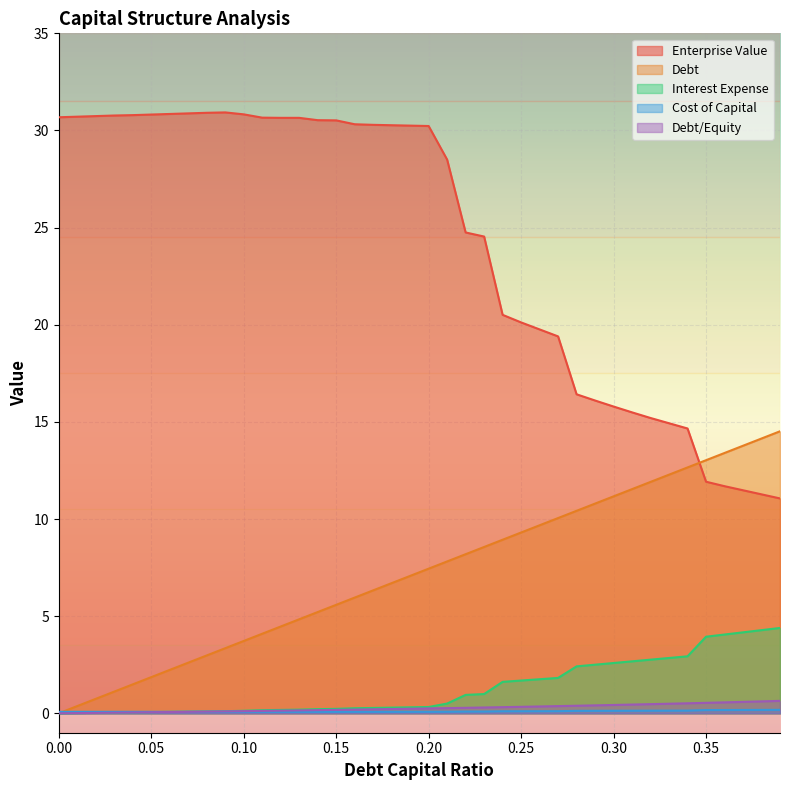

What is the maximum value for cost_capital?

0.2